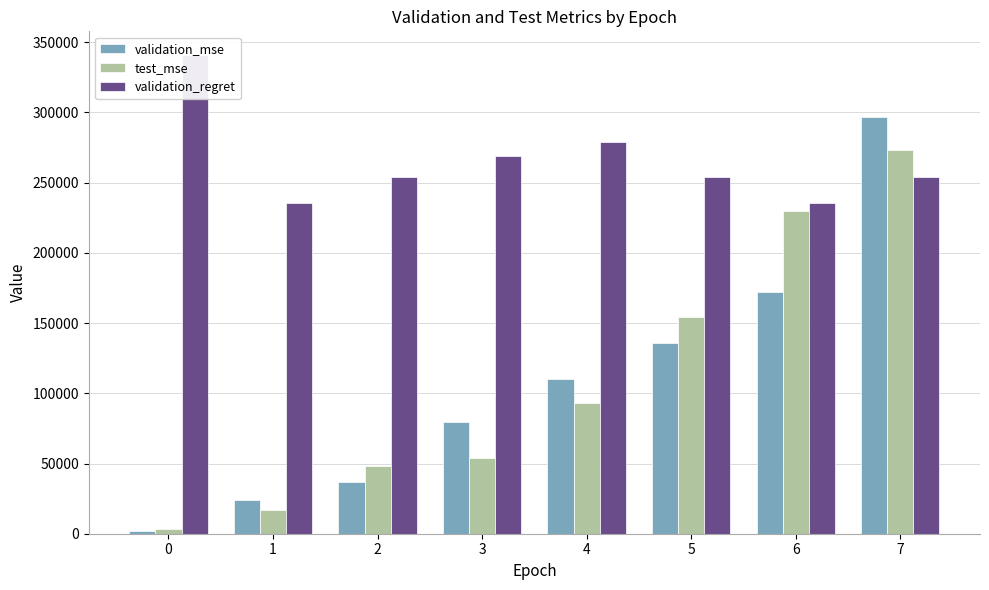

True or false: validation_regret has a value of 109413.0 at 7.

False